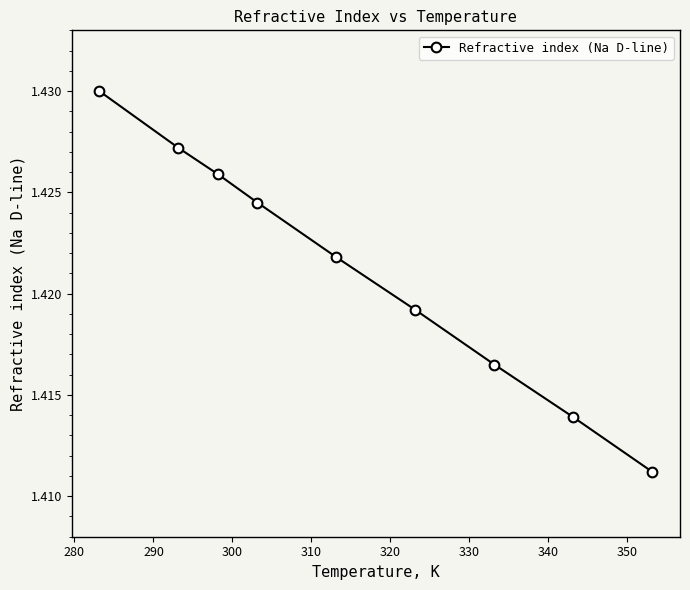

What is the sum of all values?

12.8